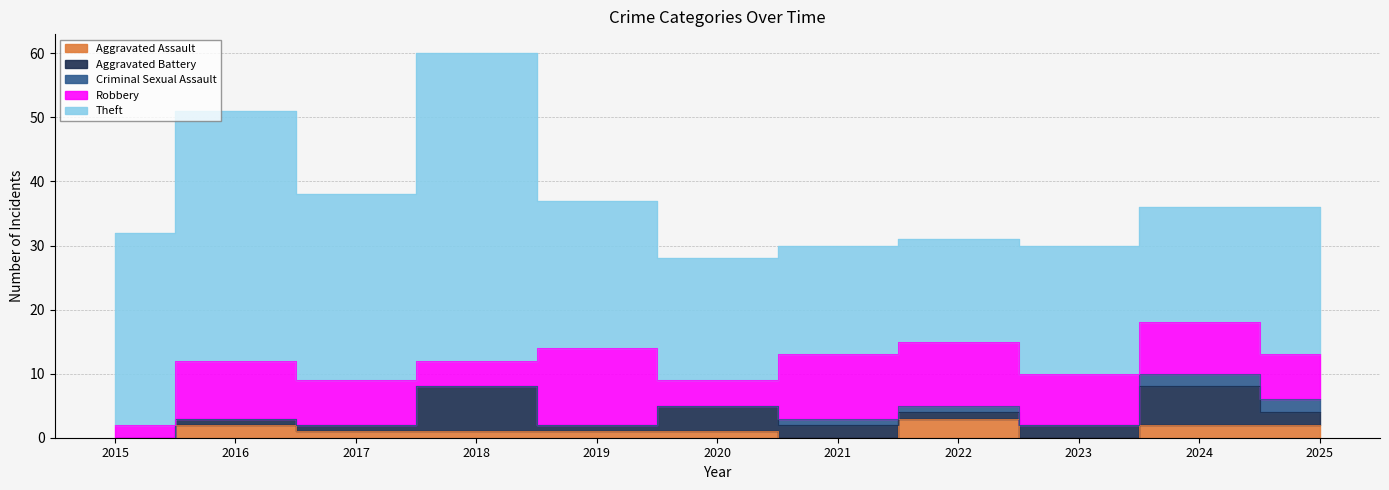

Which series has the largest range (max minus min)?

Theft